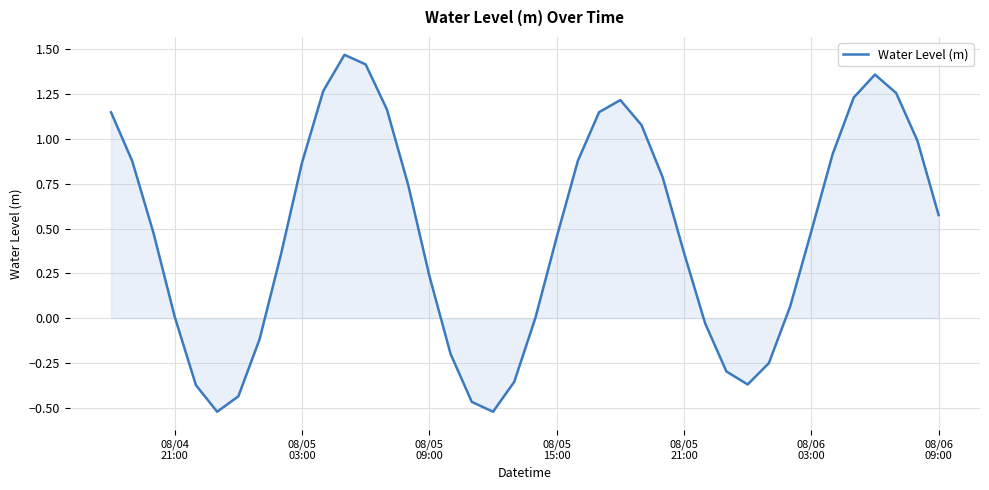

What is the difference between the maximum and minimum values?

2.0